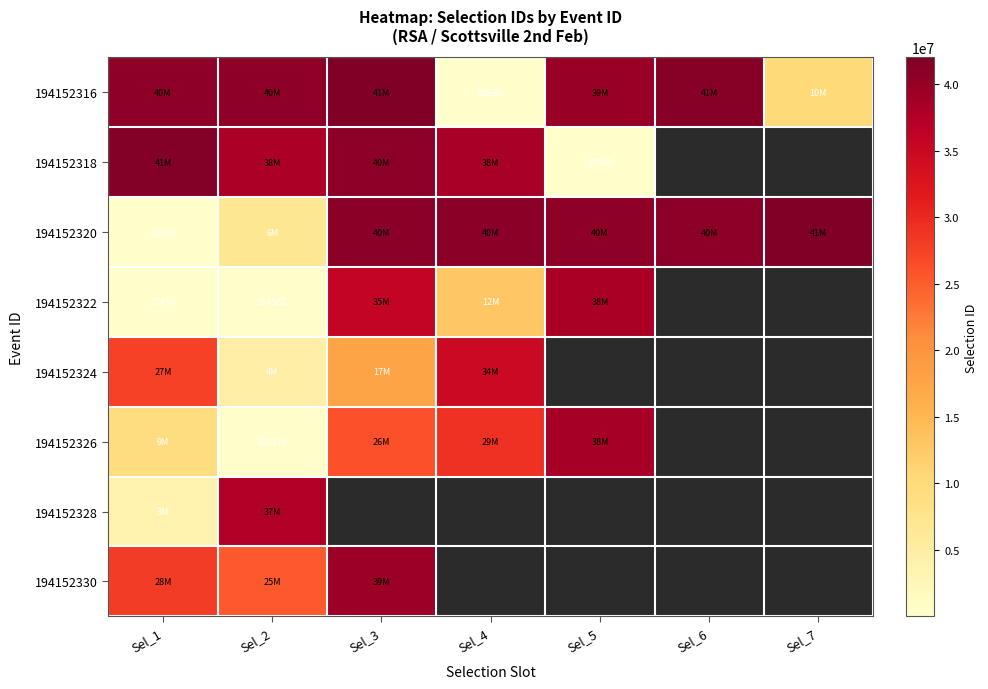

Is the value of 194152322 at Sel_1 greater than the value of 194152318 at Sel_5?

No